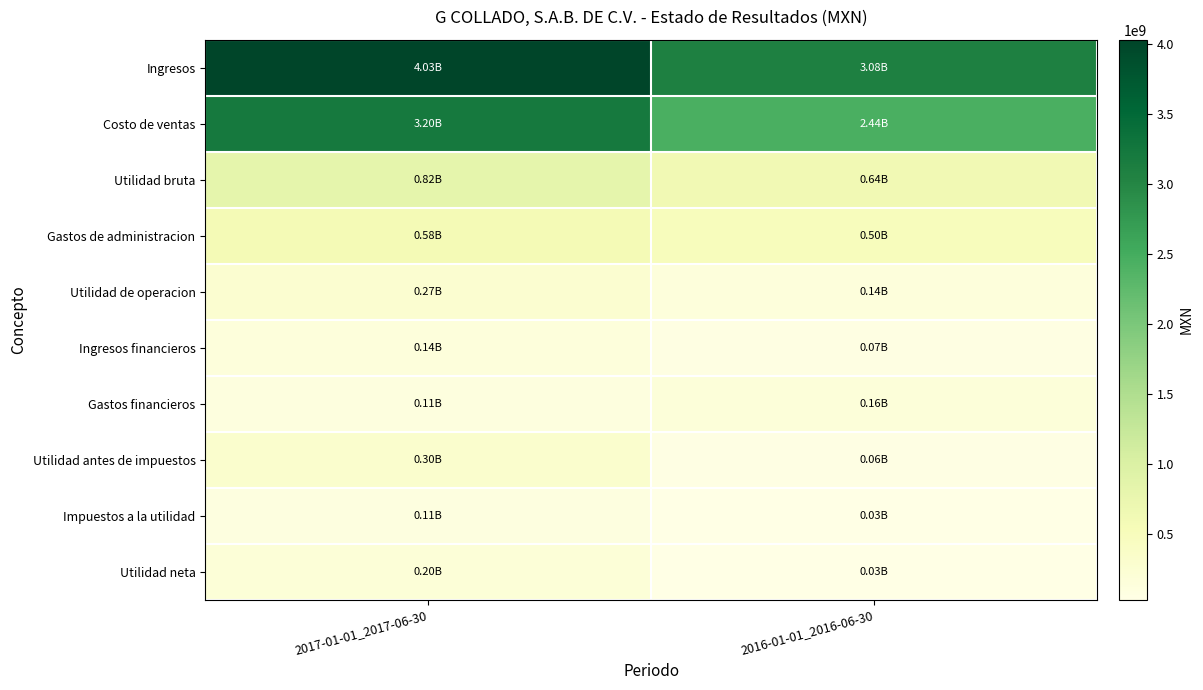

At how many categories does at least one series exceed 1569654654?

2